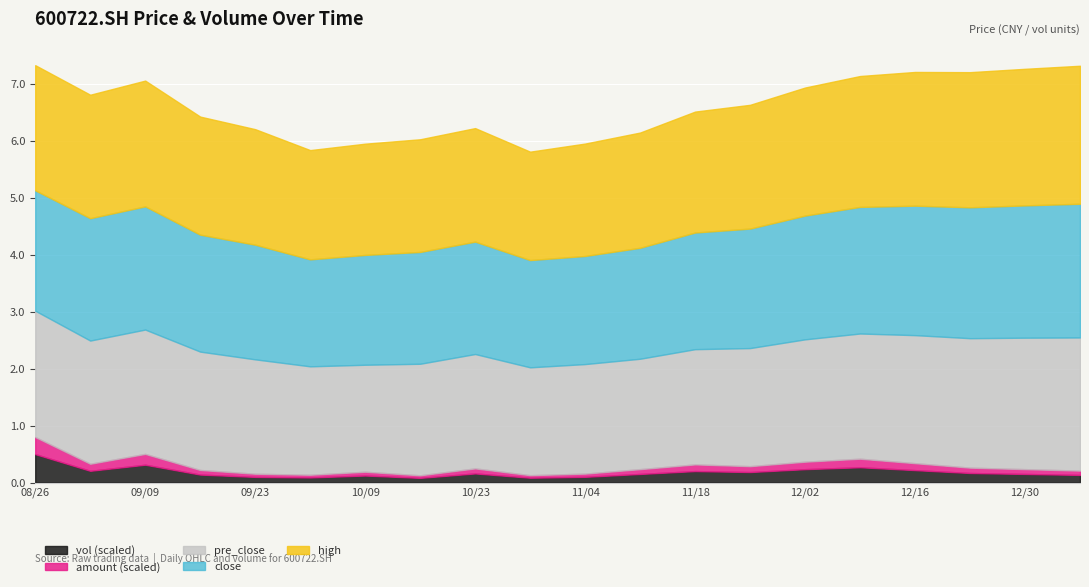

The vol (scaled) series shows 0.2 at 12/16. True or false?

True